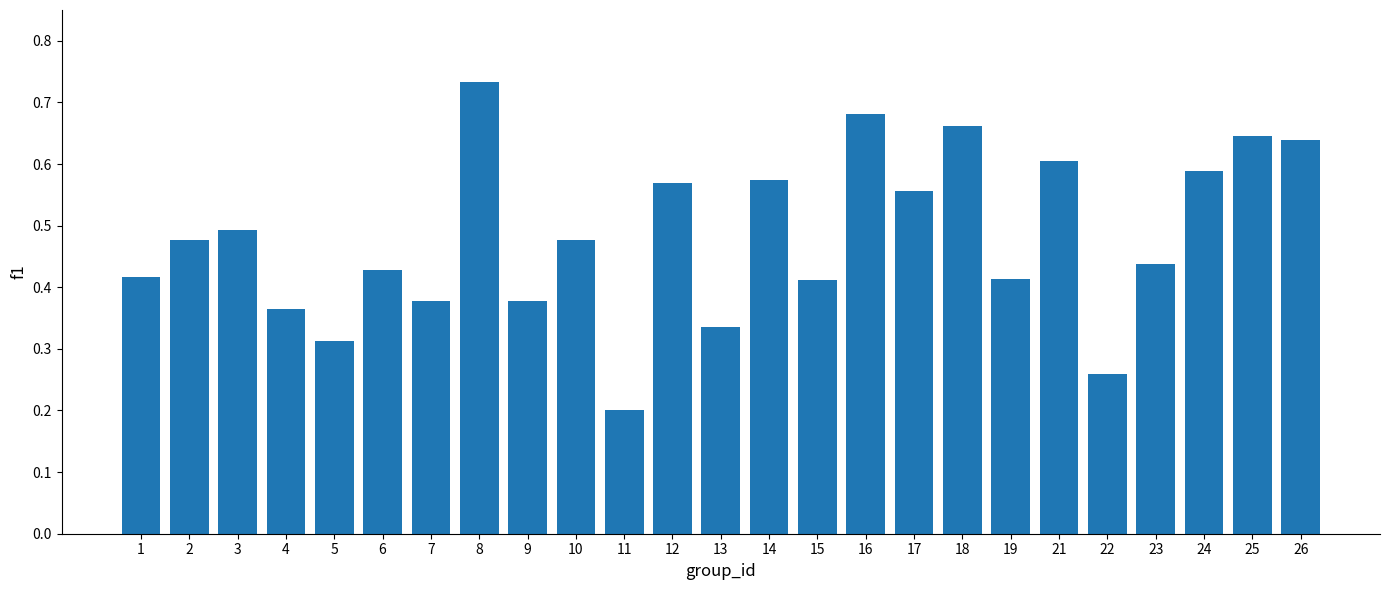

What is the smallest value displayed?

0.2